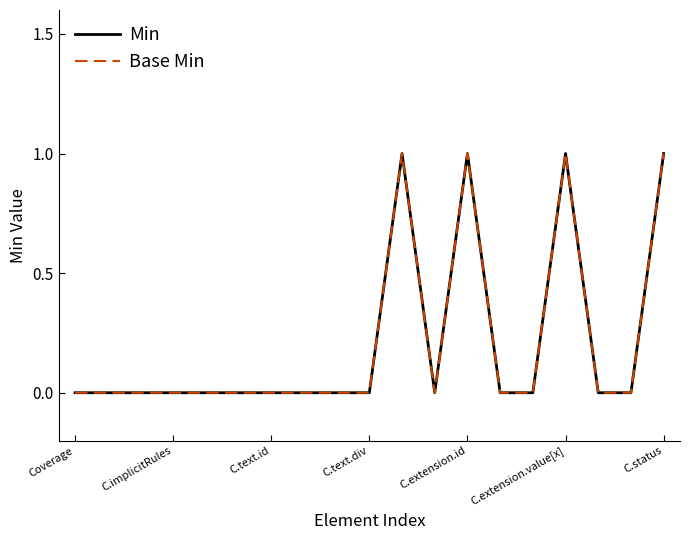

True or false: Base Min and Min cross at least once.

False